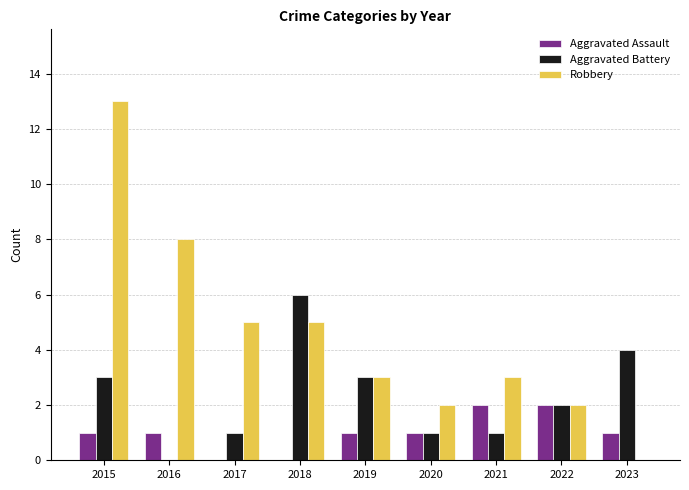

How many values in Robbery are above zero?

8